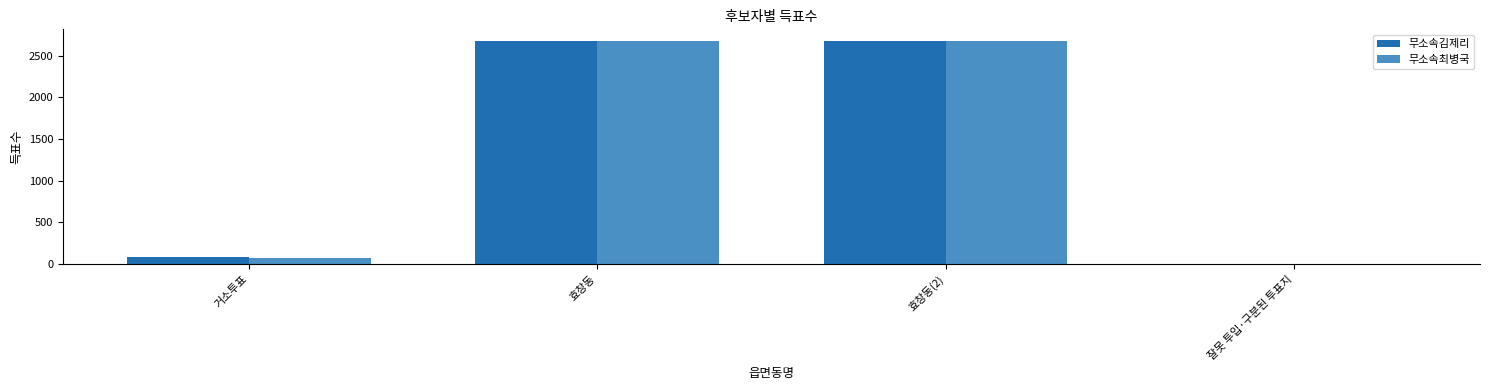

What is the average value of the 무소속김제리 series?

1363